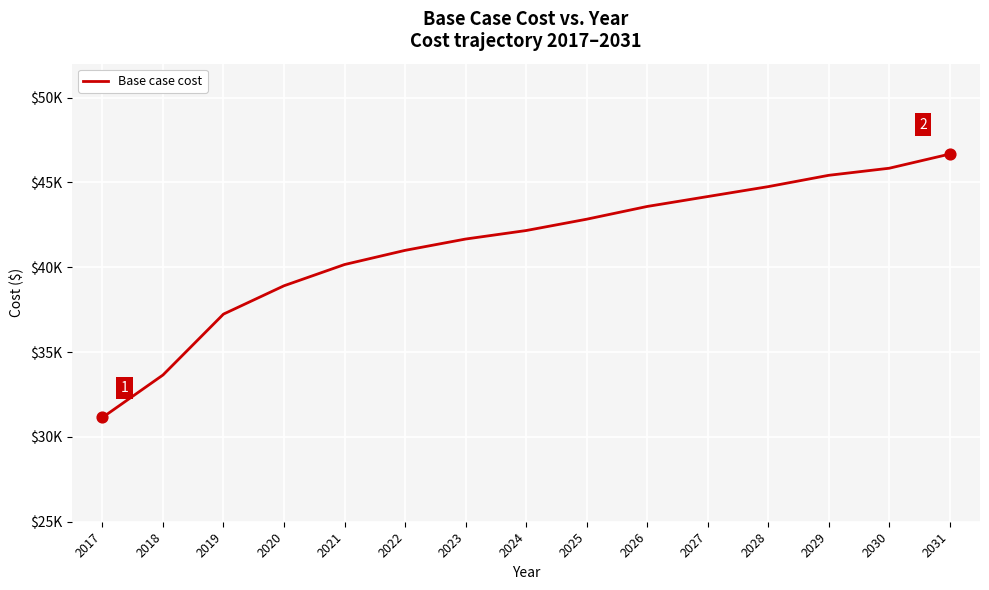

What is the change in value from 2017 to 2024?

+11019.2